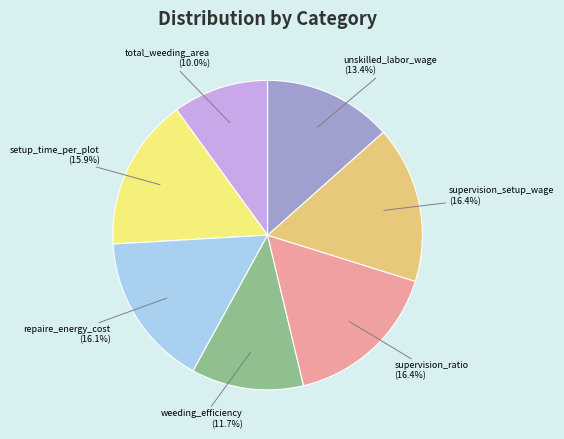

To the nearest percent, what is the average slice percentage?

14%